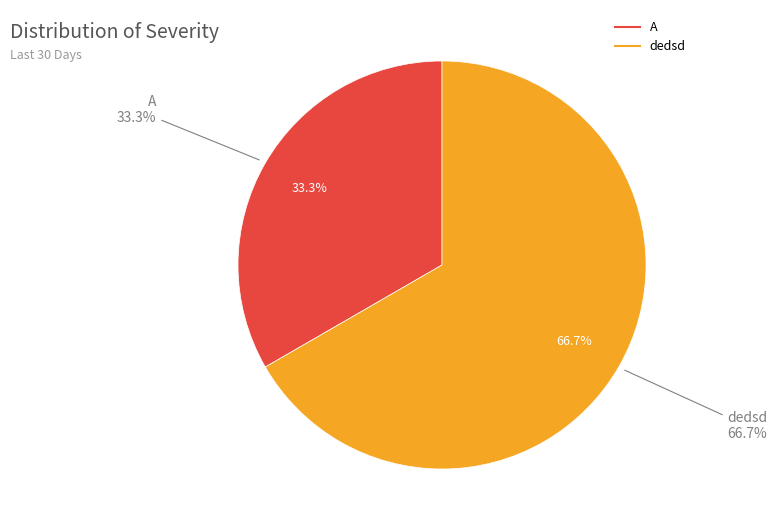

What is the ratio of the value at A to the value at dedsd?

0.5